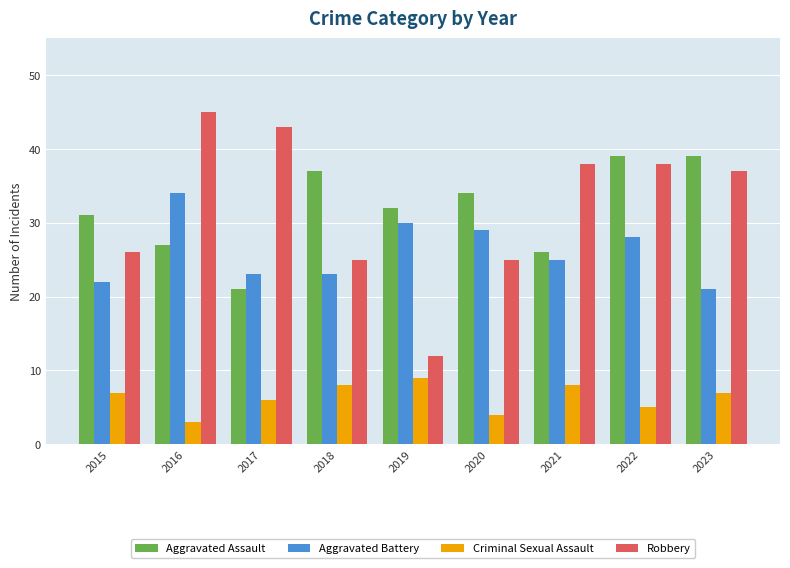

What is the difference between the maximum and second lowest values in the Criminal Sexual Assault series?

5